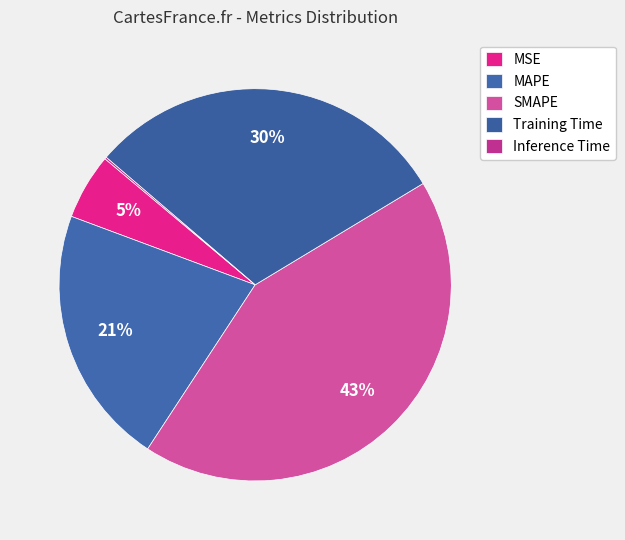

How many slices are in this pie chart?

5